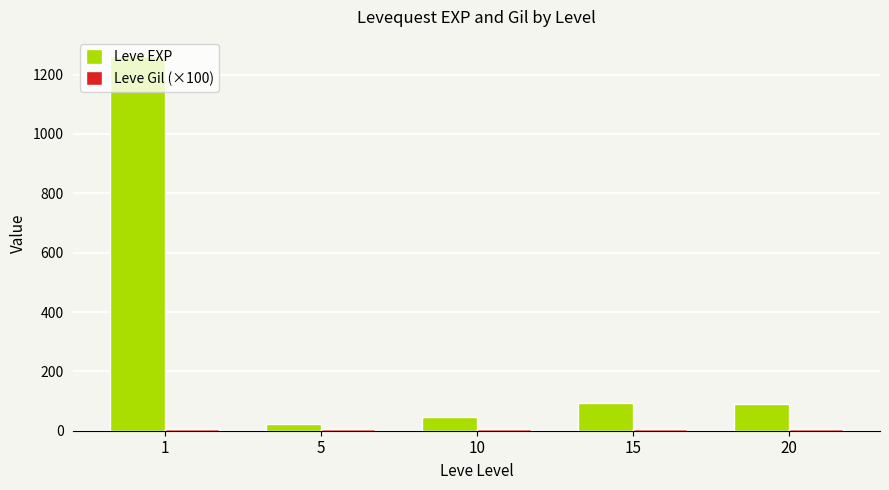

What is the difference between the second highest and second lowest values in the Leve EXP series?

49.0